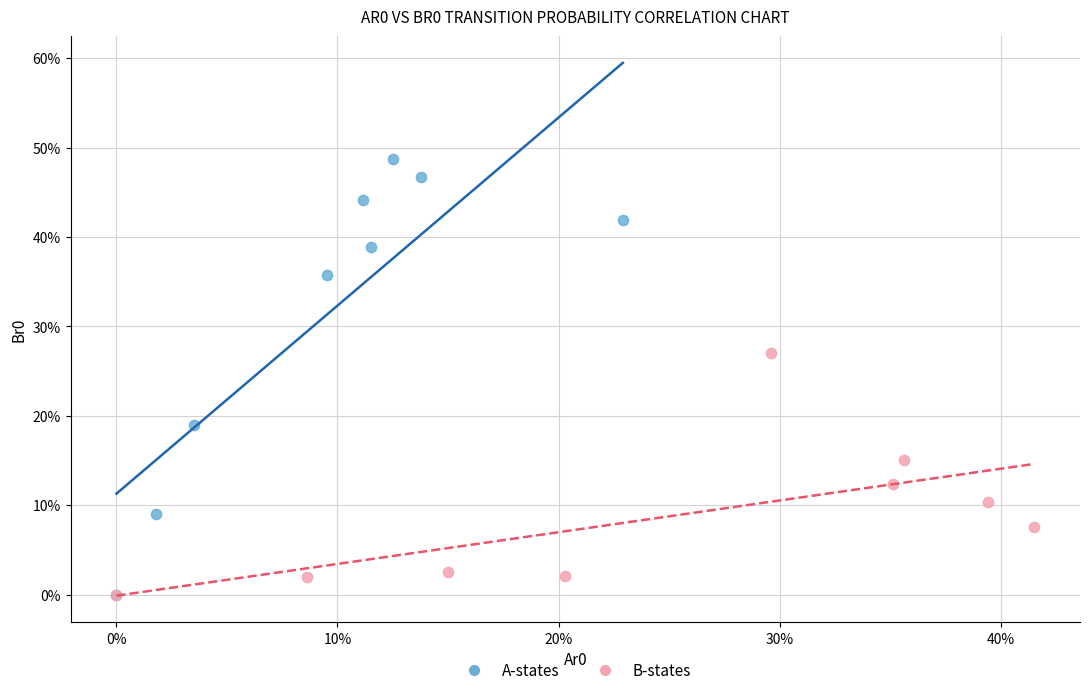

Which series has the widest spread of Y values?

A-states